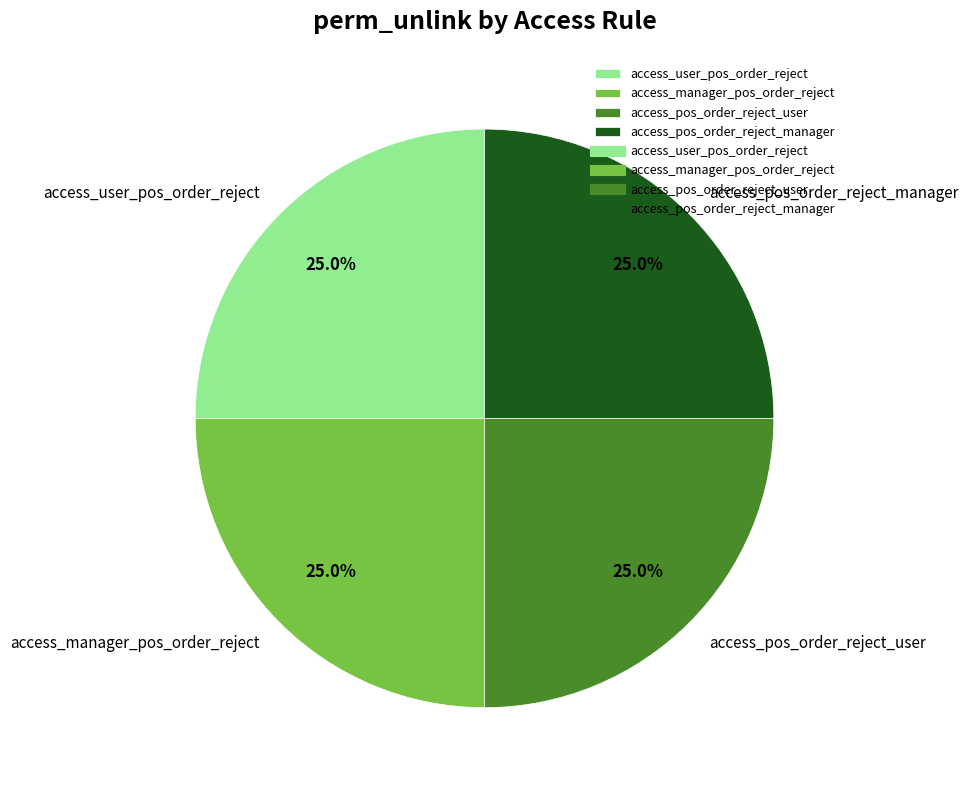

Count the number of slices in the pie.

4